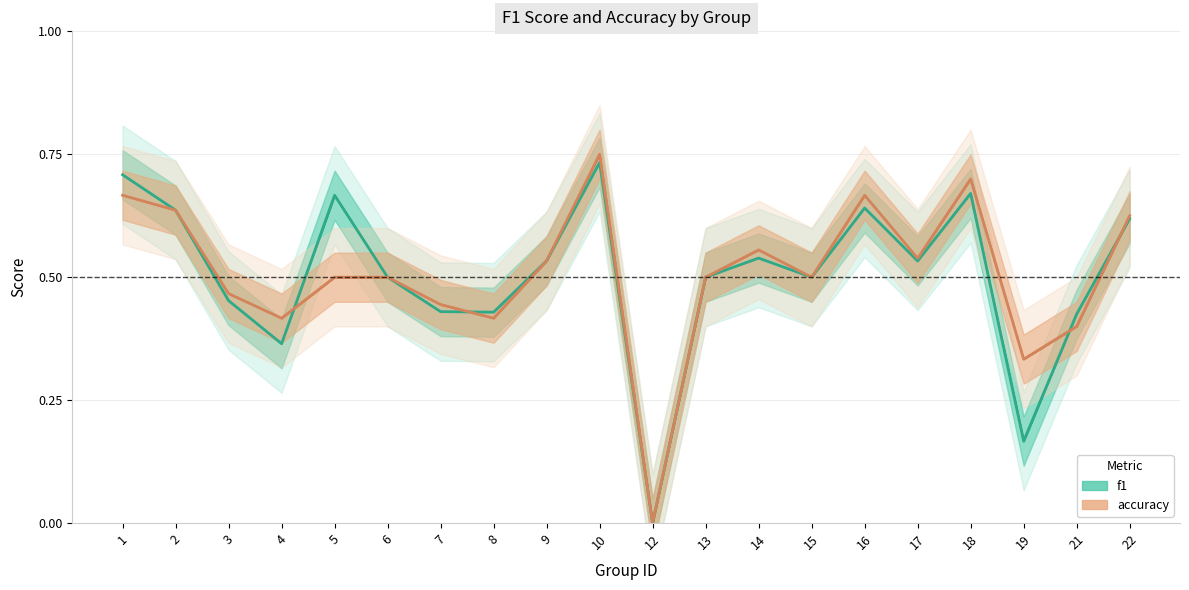

Between 2 and 18, which series saw the biggest shift?

accuracy